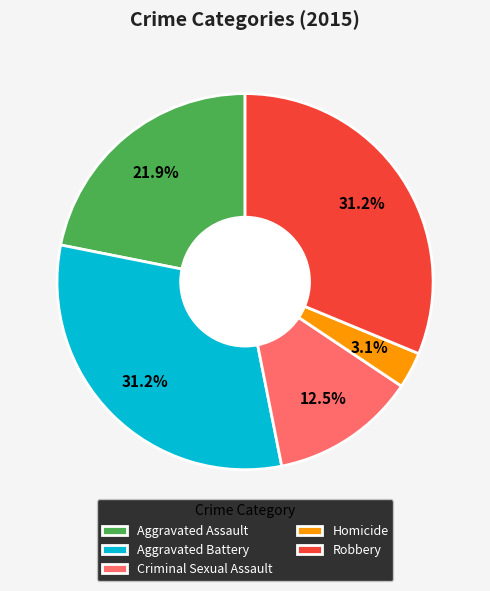

What percentage do Aggravated Battery and Robbery together represent?

62.5%